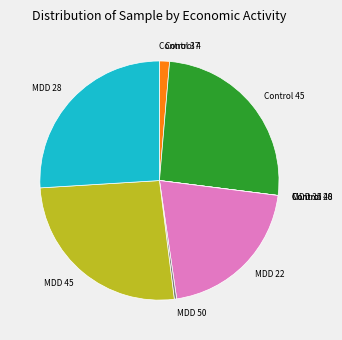

True or false: MDD 22 accounts for 14% of the total.

False